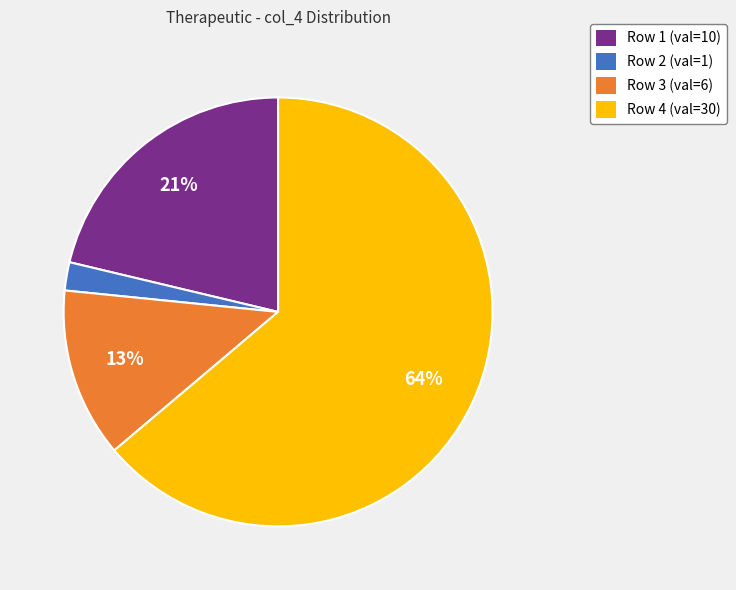

To the nearest percent, what percentage of the pie is Row 3?

13%